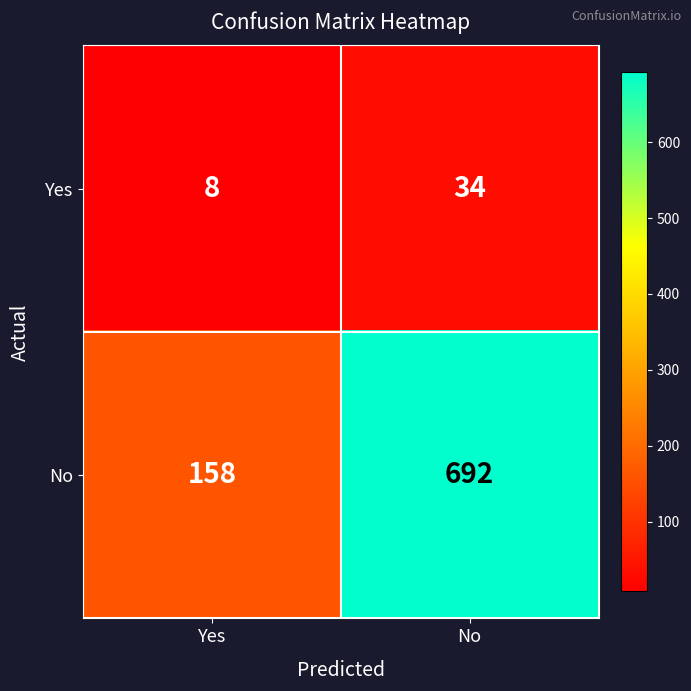

Rank the series by their maximum value, from highest to lowest.

No, Yes